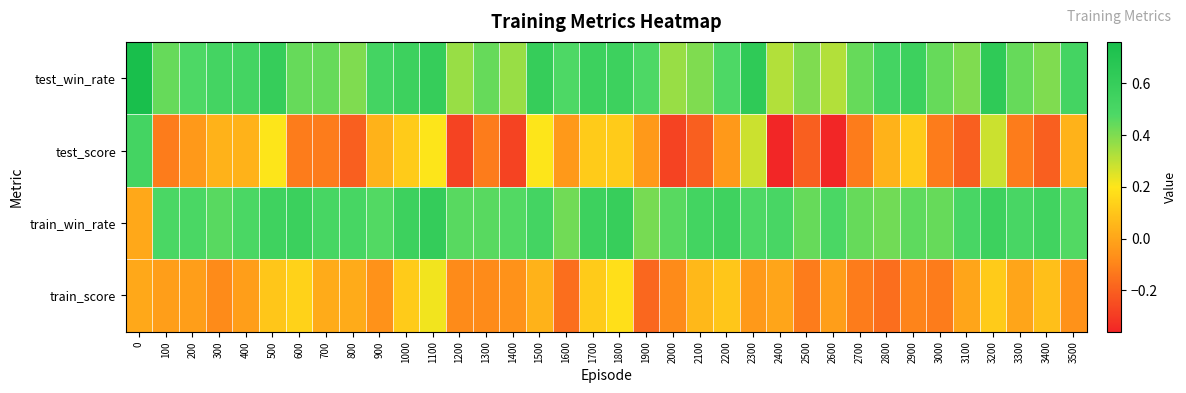

Which series has the widest spread of values?

test_score